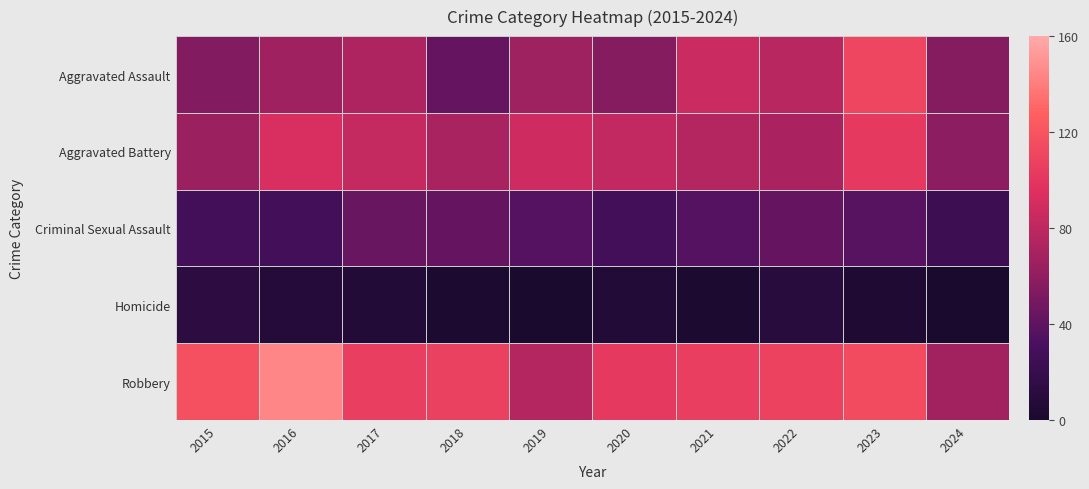

Rank the series at 2018 from lowest to highest value.

Homicide, Aggravated Assault, Criminal Sexual Assault, Aggravated Battery, Robbery